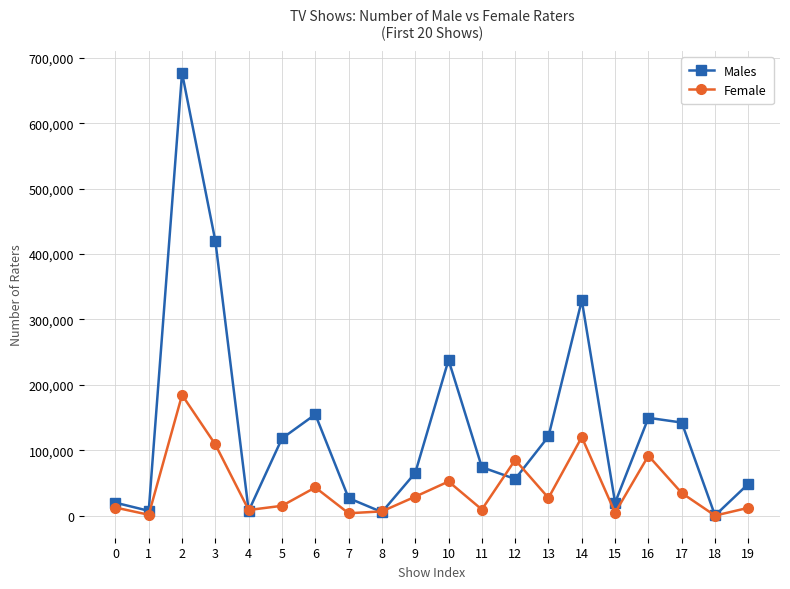

Which category has the highest value across all series?

2